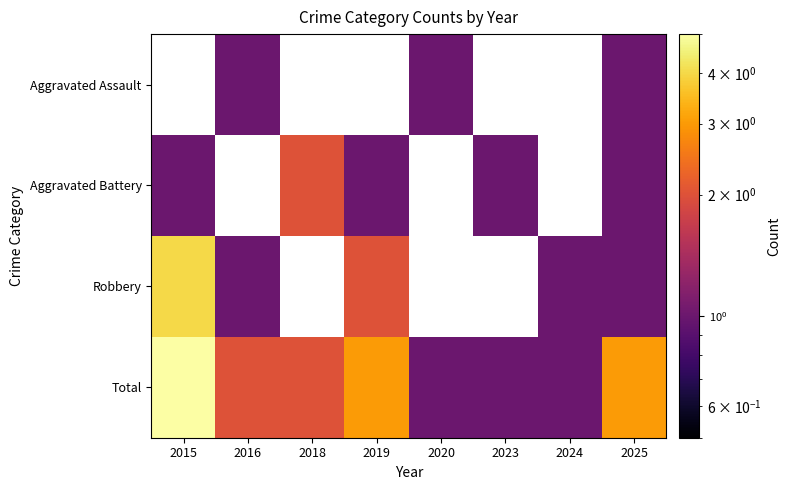

Where does the Total series first go above 2?

2015